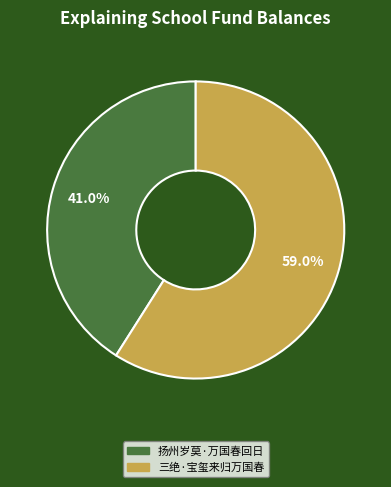

How many slices are in this pie chart?

2